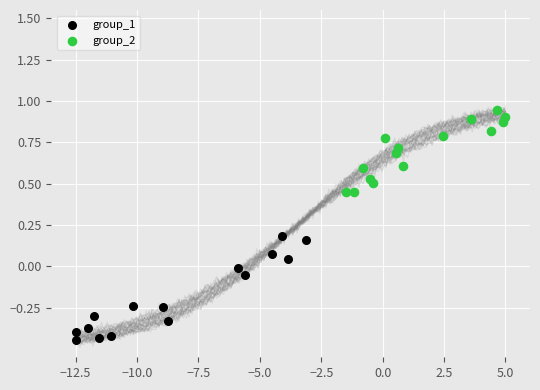

Which series contains the highest Y value?

group_2